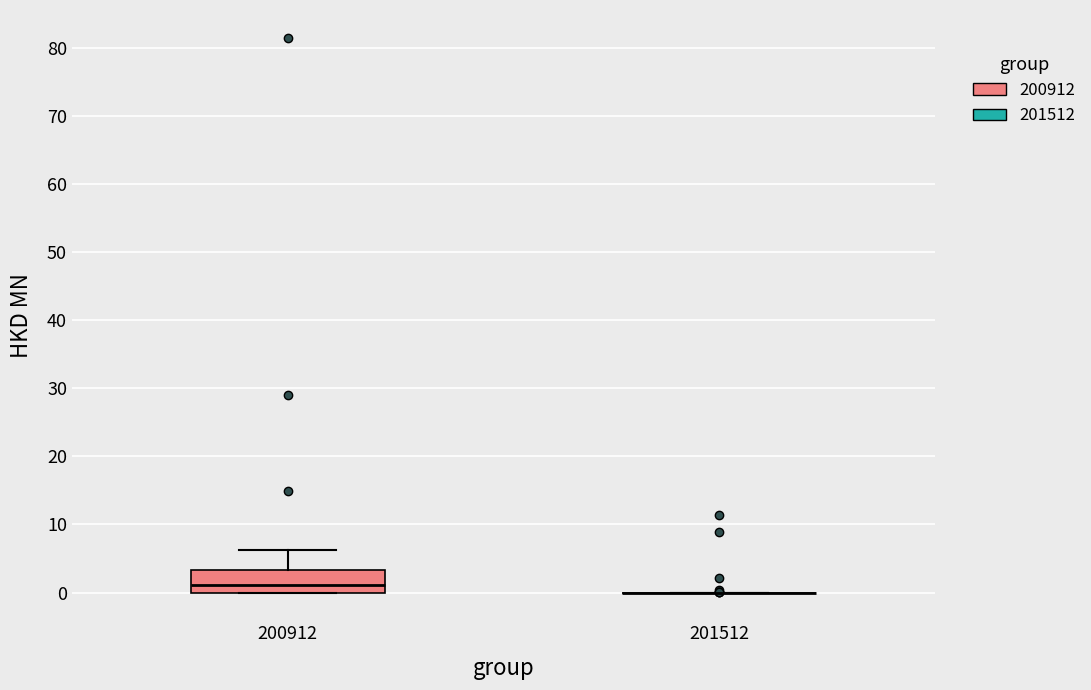

Reading left to right, read every box against the y-axis: the position of its median line, the range the box covers, and the ends of its whiskers. The values are not printed on the chart, so give them approximately, as read against the axis.

200912: median 1, box 0 to 3, whiskers 0 to 6
201512: box collapsed to a line at 0, whiskers 0 to 0